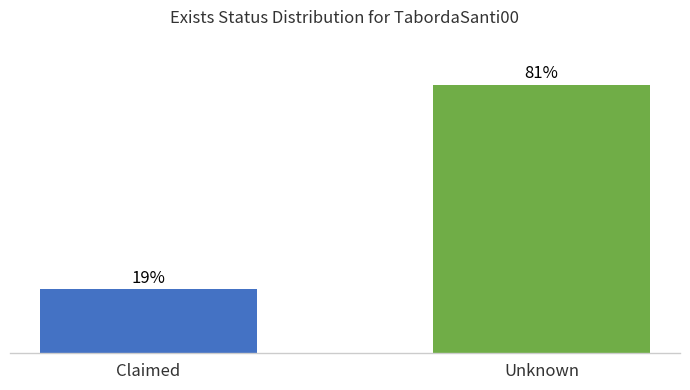

What is the label of the 2nd bar from the right?

Claimed